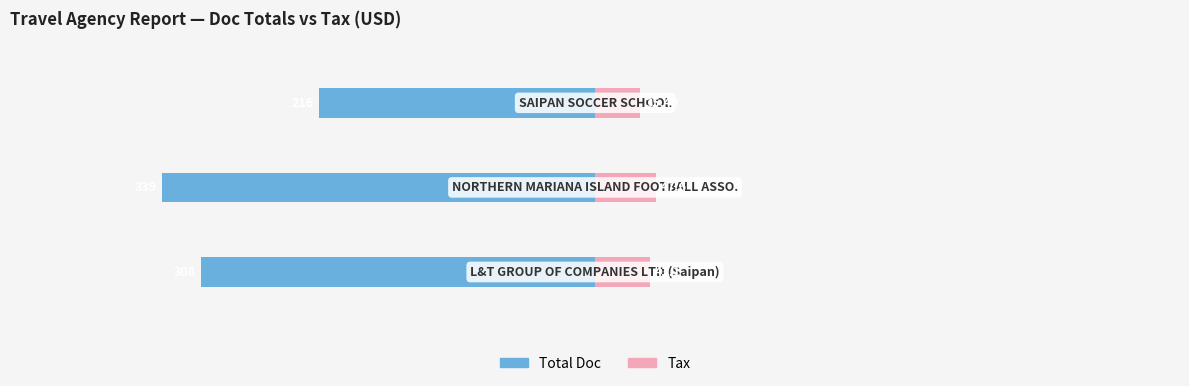

True or false: Tax has a value of 26.6 at 1.

False